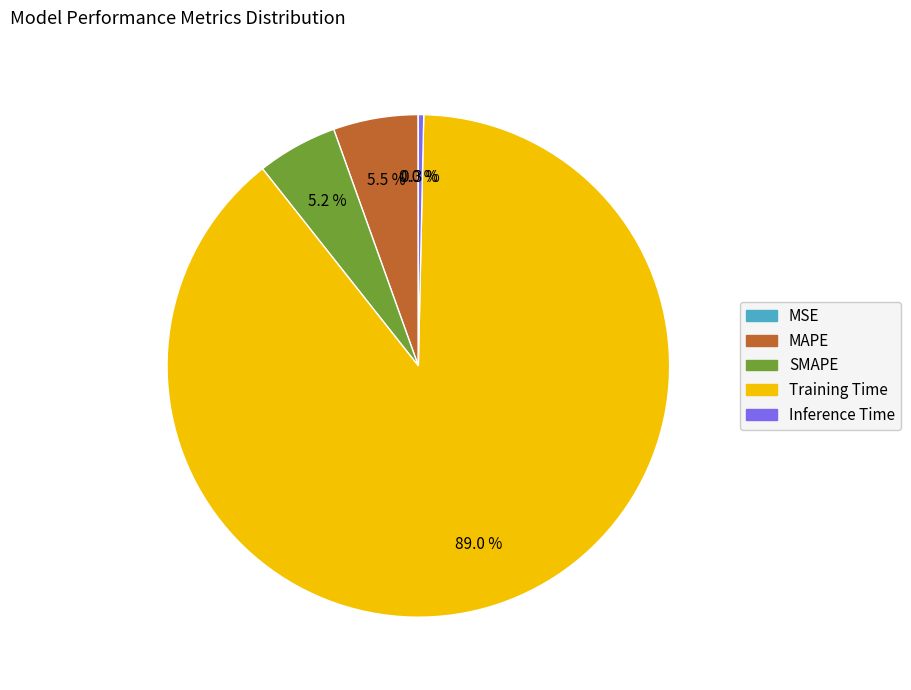

Approximately how many times larger is the value at MAPE compared to Training Time?

0.1